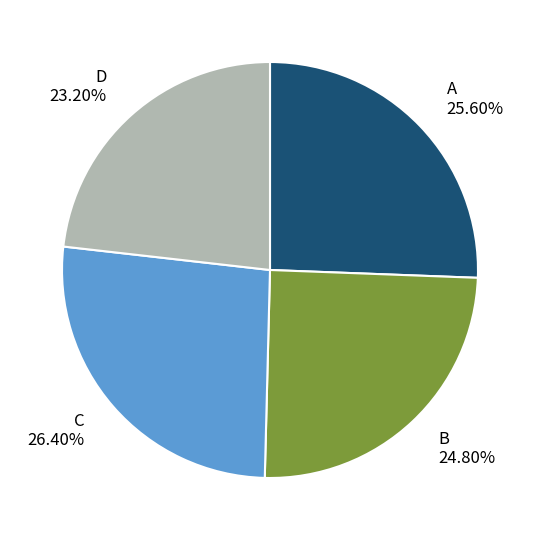

Is there any slice that represents more than half of the pie?

No